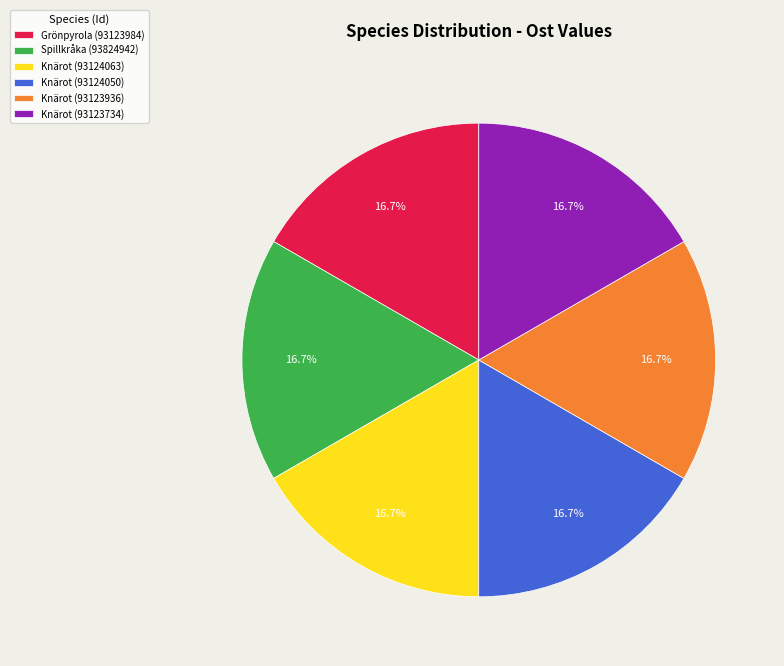

To the nearest percent, what portion does Knärot (93124063) represent?

17%